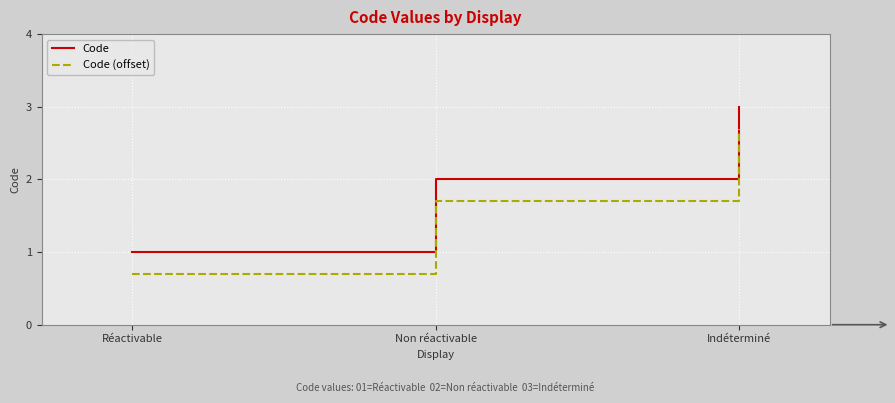

Reading right to left, extract all data points from this chart.

Code: Indéterminé=3.0	Non réactivable=2.0	Réactivable=1.0
Code (offset): Indéterminé=2.7	Non réactivable=1.7	Réactivable=0.7